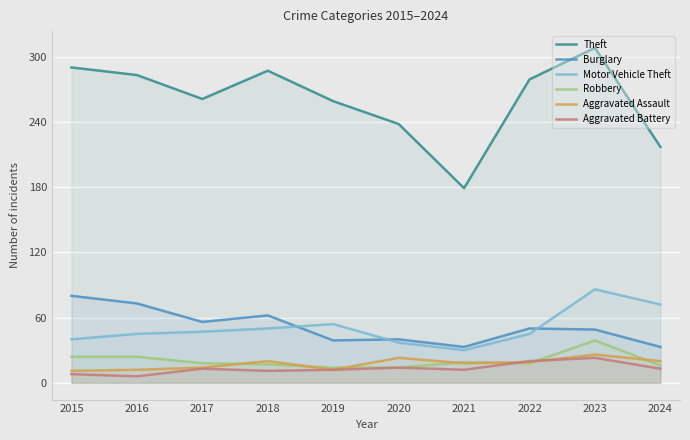

Reading right to left, list all the values displayed in this chart.

Theft: 2024=217	2023=308	2022=279	2021=179	2020=238	2019=259	2018=287	2017=261	2016=283	2015=290
Burglary: 2024=33	2023=49	2022=50	2021=33	2020=40	2019=39	2018=62	2017=56	2016=73	2015=80
Motor Vehicle Theft: 2024=72	2023=86	2022=45	2021=30	2020=37	2019=54	2018=50	2017=47	2016=45	2015=40
Robbery: 2024=16	2023=39	2022=18	2021=19	2020=14	2019=14	2018=17	2017=18	2016=24	2015=24
Aggravated Assault: 2024=20	2023=26	2022=19	2021=18	2020=23	2019=12	2018=20	2017=14	2016=12	2015=11
Aggravated Battery: 2024=13	2023=23	2022=20	2021=12	2020=14	2019=12	2018=11	2017=13	2016=6	2015=8